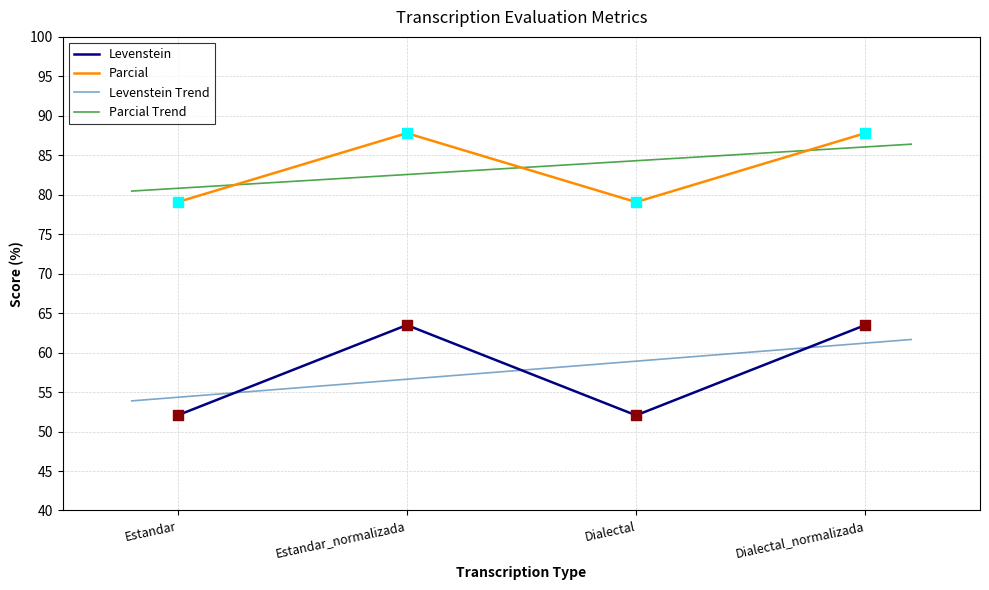

At how many categories does at least one series exceed 67?

4